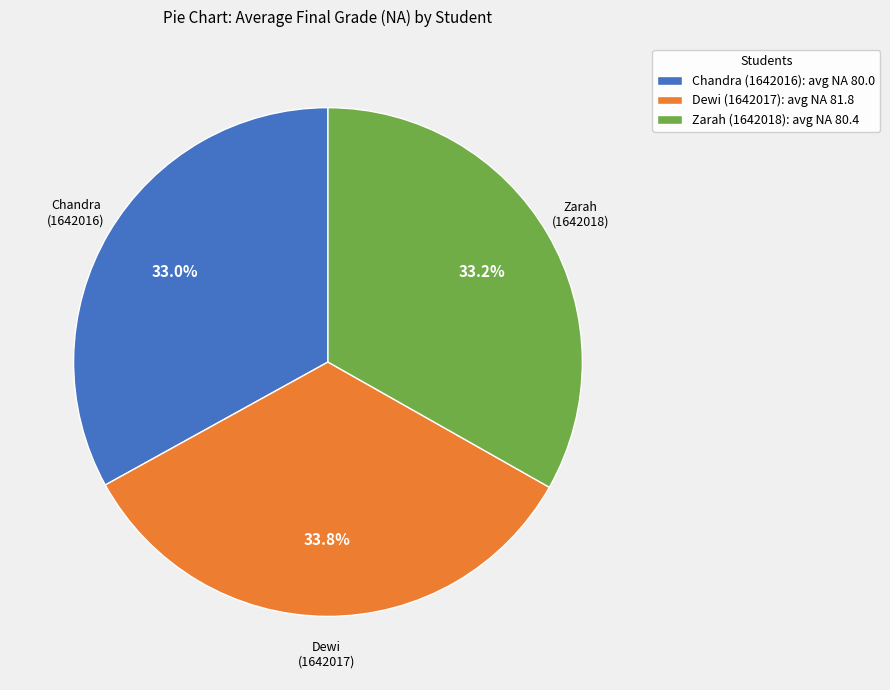

What is the ratio of the value at Chandra (1642016): avg NA 80.0 to the value at Zarah (1642018): avg NA 80.4?

1.0